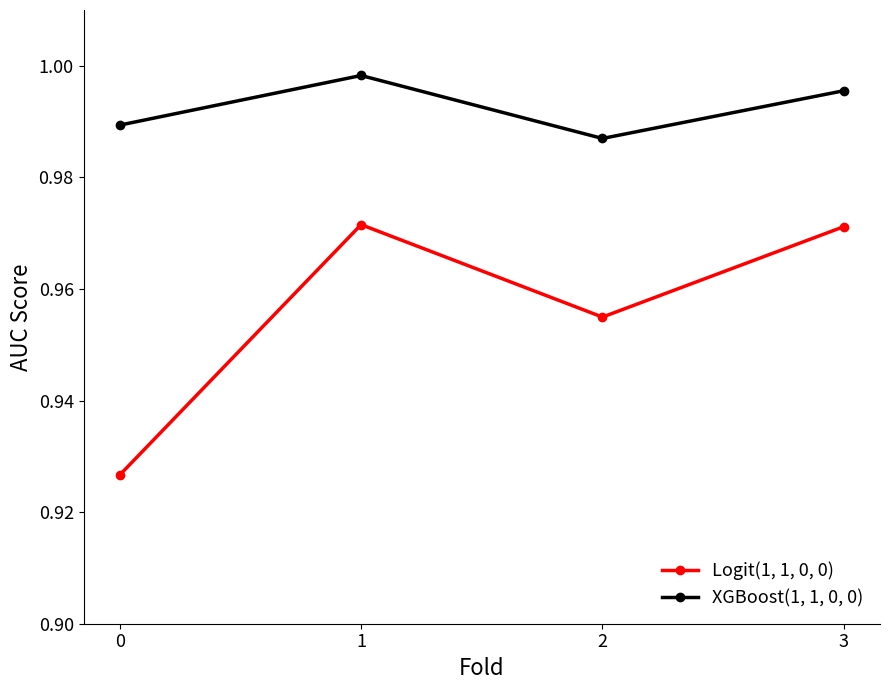

Is it true that Logit(1, 1, 0, 0) equals 0.5 at 0?

False